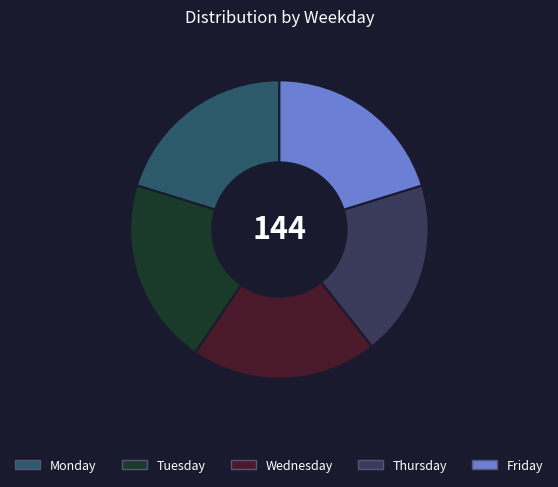

How many segments does this pie chart have?

5